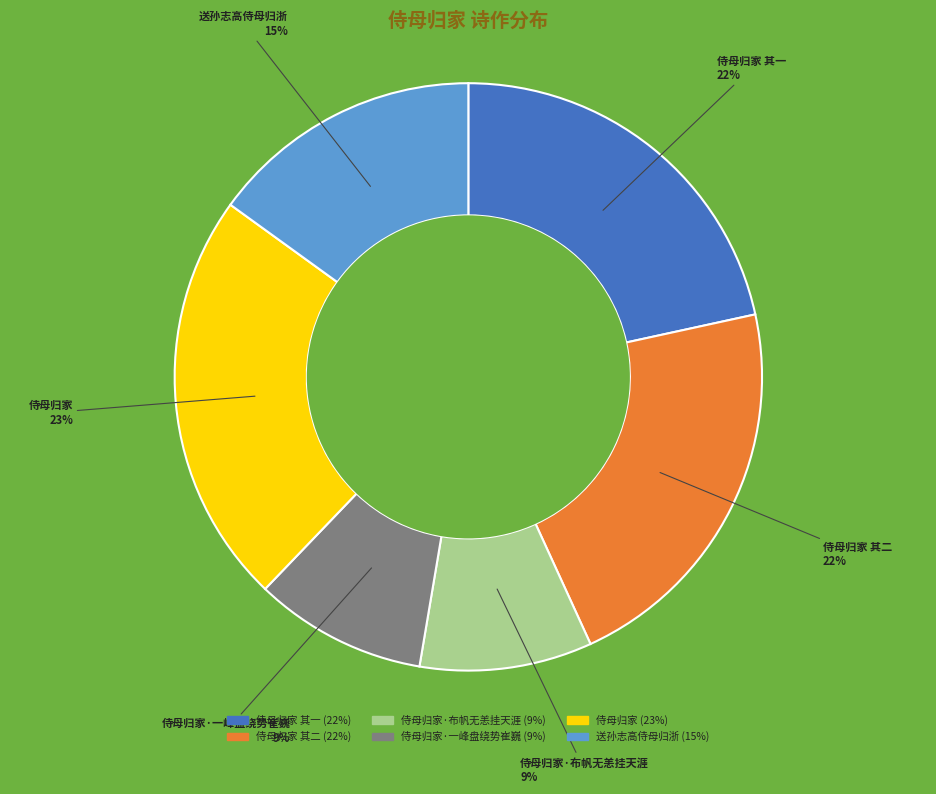

To the nearest percent, what percentage of the pie is 侍母归家·布帆无恙挂天涯?

9%